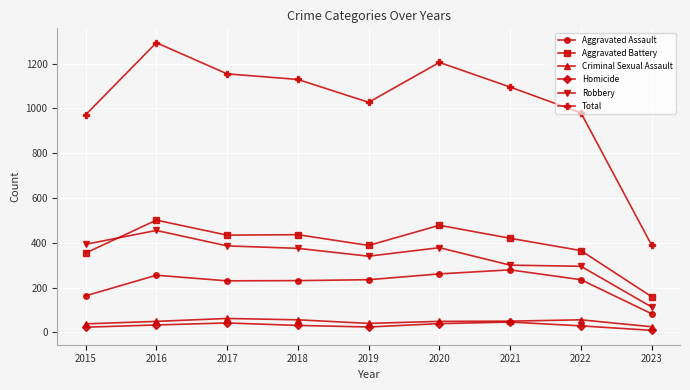

True or false: Robbery and Homicide cross at least once.

False